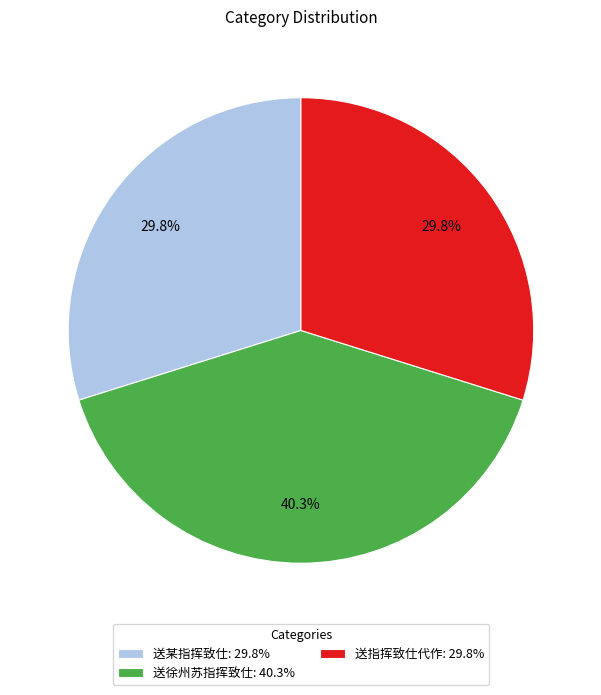

Which slice is the largest?

送徐州苏指挥致仕